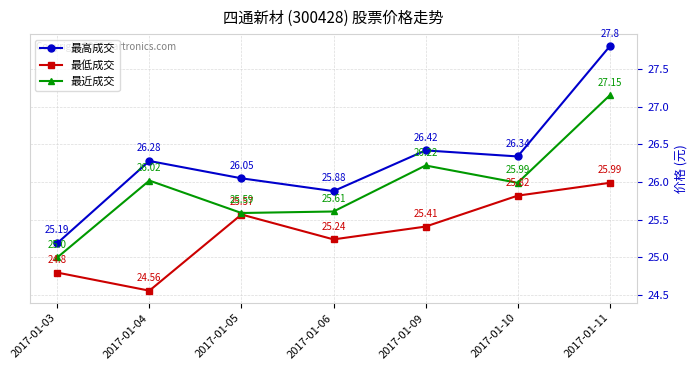

What is the sum of the 最高成交 values at 2017-01-09 and 2017-01-06?

52.3